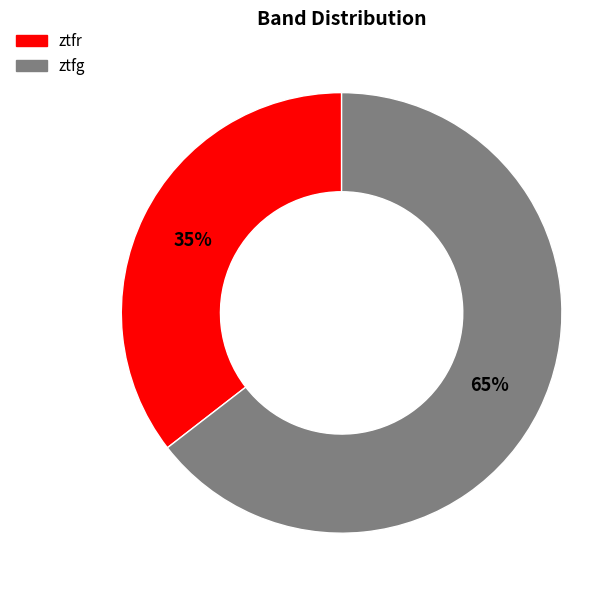

To the nearest percent, what is the average slice percentage?

50%